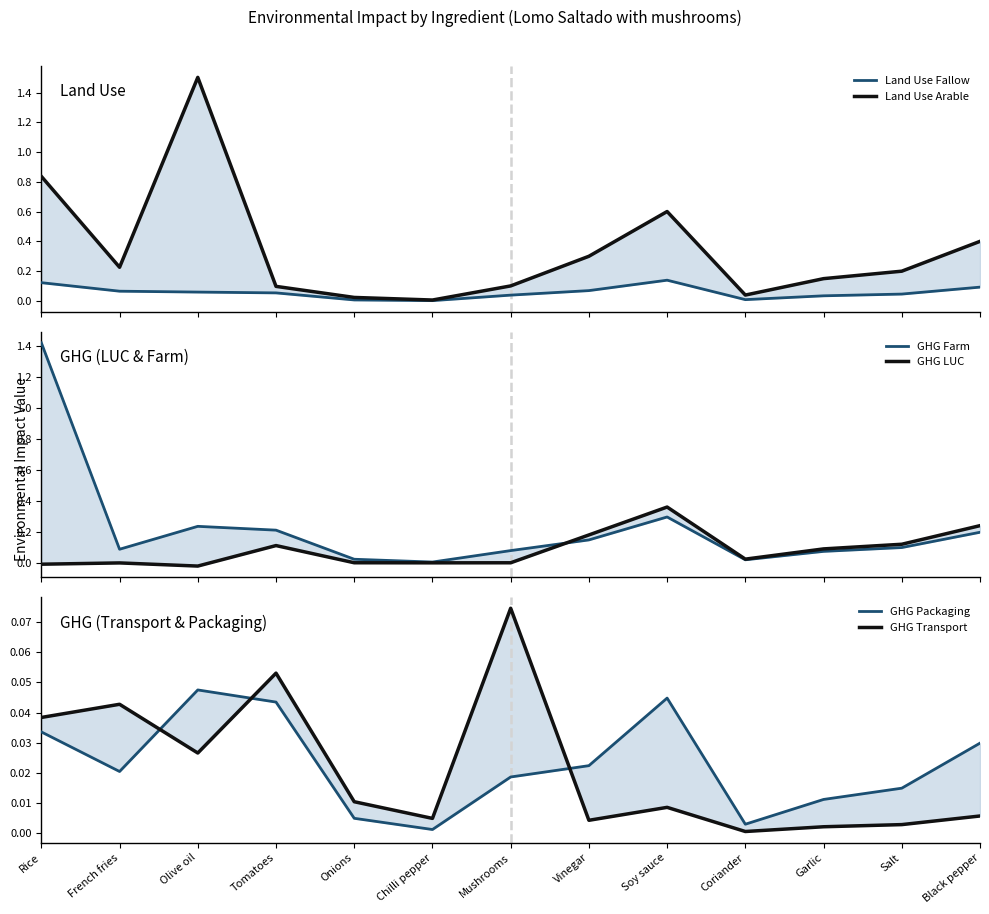

The value of GHG LUC at Vinegar is 0.3. True or false?

False